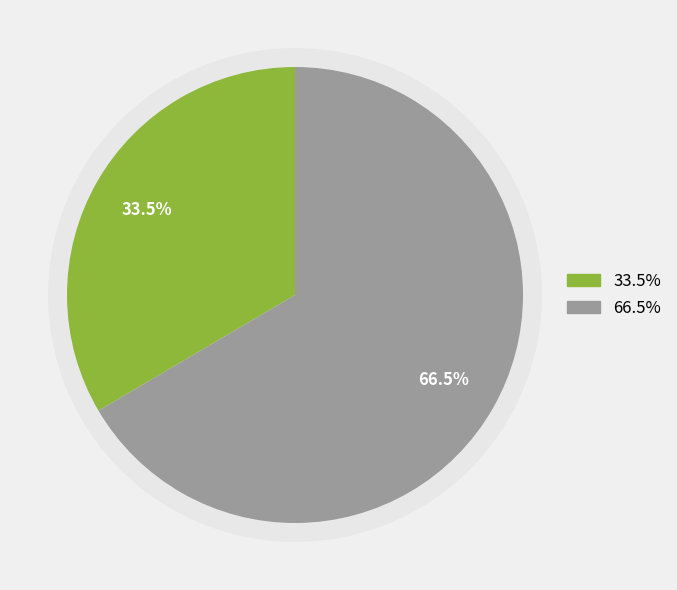

To the nearest percent, what is the difference between the 95411765 and 14823025 slice percentages?

33%